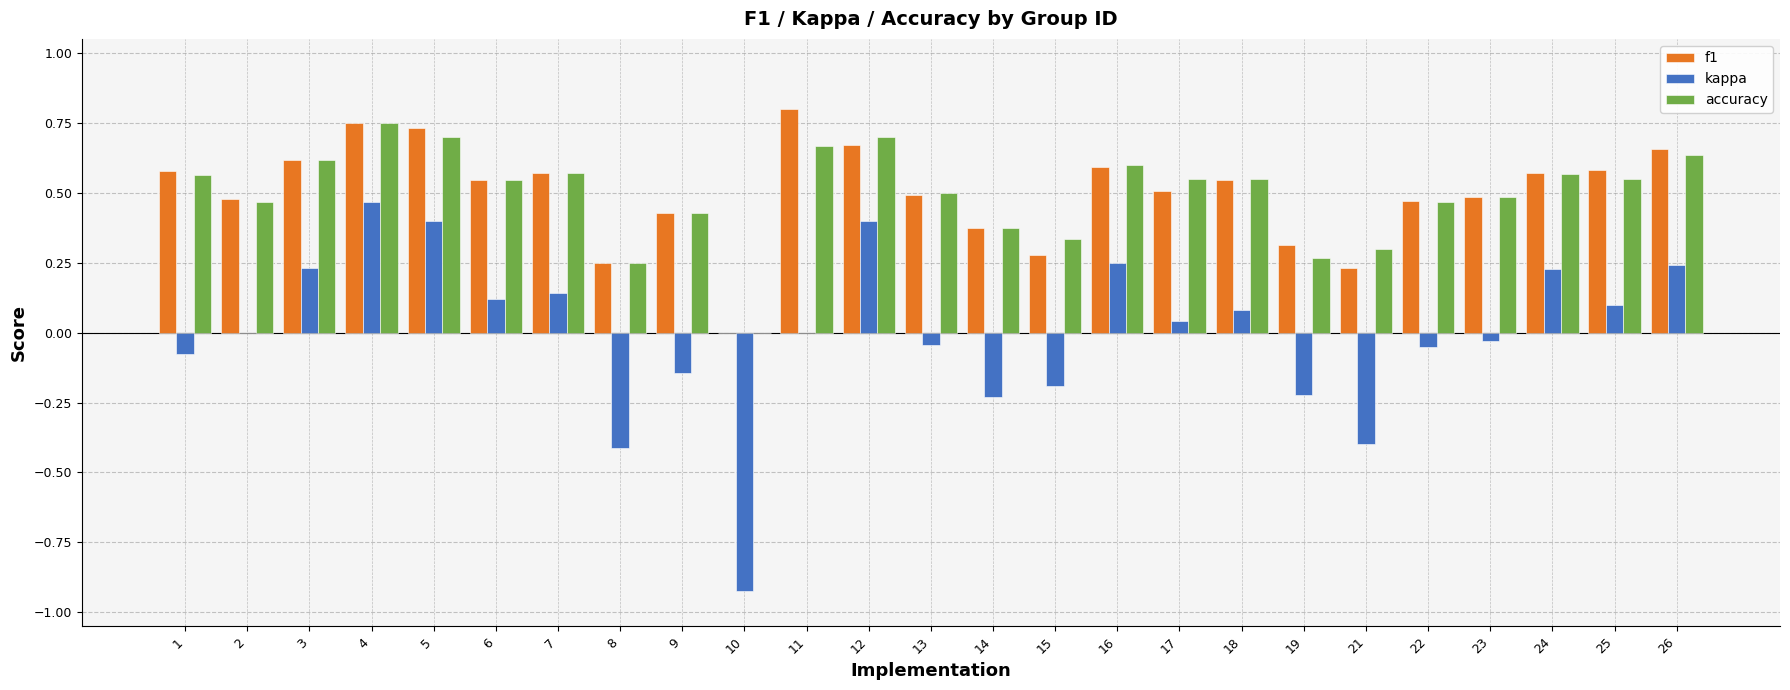

At which label does kappa reach its peak?

4